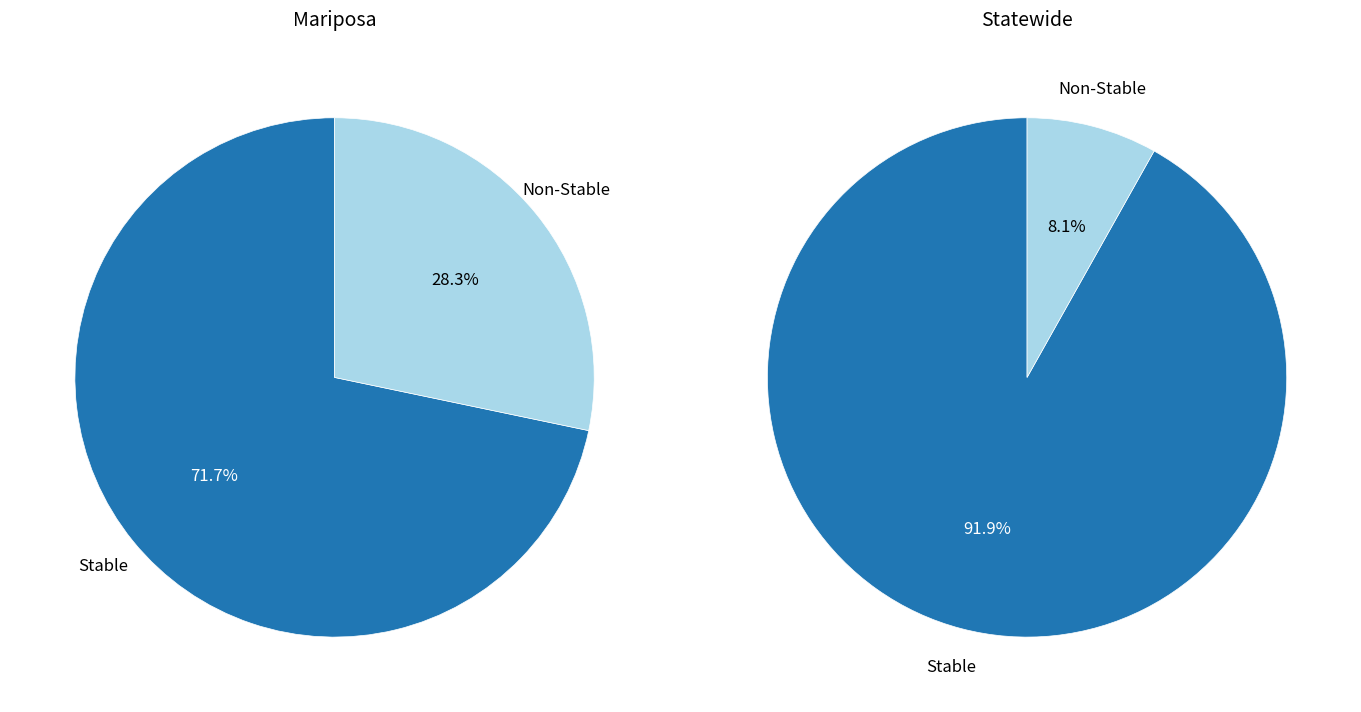

What is the spread (max minus min) of values at Non-StabilityCount?

86529